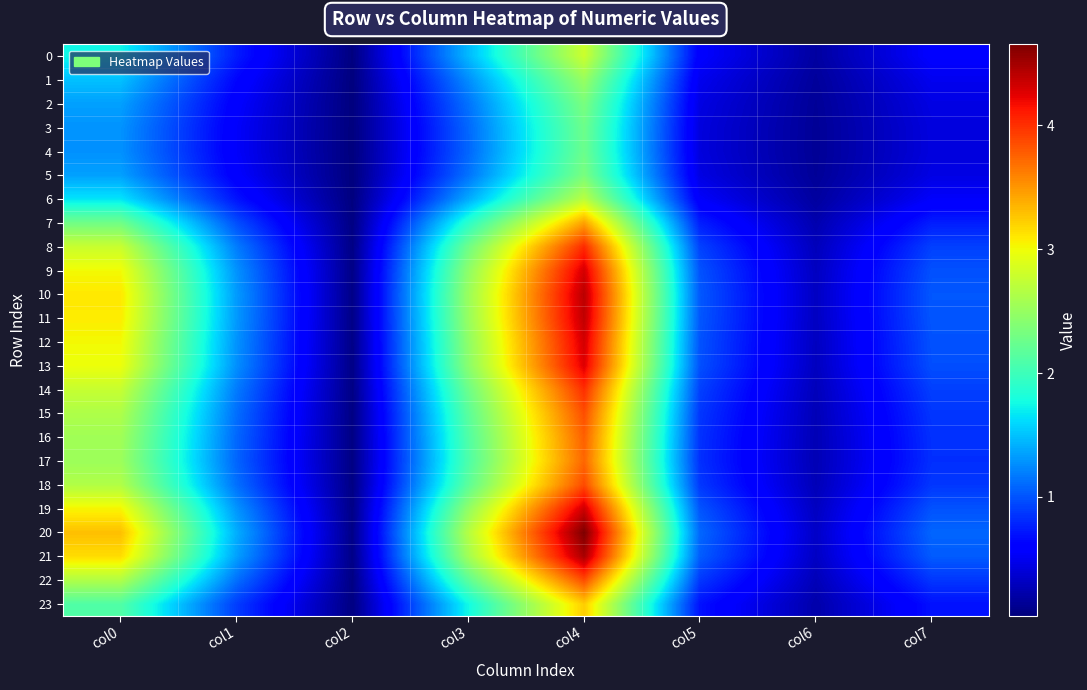

Reading left to right, transcribe all the data shown in this chart.

0: col0=1.7	col1=0.7	col2=0.0	col3=1.5	col4=2.8	col5=0.6	col6=0.2	col7=0.6
1: col0=1.5	col1=0.6	col2=0.0	col3=1.3	col4=2.5	col5=0.5	col6=0.2	col7=0.5
2: col0=1.3	col1=0.6	col2=0.0	col3=1.1	col4=2.3	col5=0.4	col6=0.1	col7=0.4
3: col0=1.3	col1=0.5	col2=0.0	col3=1.1	col4=2.3	col5=0.4	col6=0.1	col7=0.4
4: col0=1.3	col1=0.5	col2=0.0	col3=1.1	col4=2.3	col5=0.4	col6=0.1	col7=0.4
5: col0=1.3	col1=0.6	col2=0.0	col3=1.1	col4=2.3	col5=0.4	col6=0.1	col7=0.4
6: col0=1.7	col1=0.7	col2=0.0	col3=1.4	col4=2.7	col5=0.5	col6=0.2	col7=0.5
7: col0=2.3	col1=1.0	col2=0.1	col3=1.9	col4=3.4	col5=0.8	col6=0.2	col7=0.8
8: col0=2.8	col1=1.2	col2=0.1	col3=2.3	col4=4.0	col5=0.9	col6=0.3	col7=0.9
9: col0=3.0	col1=1.3	col2=0.1	col3=2.5	col4=4.3	col5=1.0	col6=0.3	col7=1.0
10: col0=3.1	col1=1.3	col2=0.1	col3=2.5	col4=4.4	col5=1.0	col6=0.3	col7=1.0
11: col0=3.1	col1=1.3	col2=0.1	col3=2.5	col4=4.4	col5=1.0	col6=0.3	col7=1.0
12: col0=3.0	col1=1.3	col2=0.1	col3=2.5	col4=4.3	col5=1.0	col6=0.3	col7=1.0
13: col0=3.0	col1=1.3	col2=0.1	col3=2.4	col4=4.3	col5=1.0	col6=0.3	col7=1.0
14: col0=2.8	col1=1.2	col2=0.1	col3=2.3	col4=4.0	col5=0.9	col6=0.3	col7=0.9
15: col0=2.6	col1=1.1	col2=0.1	col3=2.2	col4=3.9	col5=0.9	col6=0.3	col7=0.9
16: col0=2.6	col1=1.1	col2=0.1	col3=2.1	col4=3.8	col5=0.8	col6=0.3	col7=0.8
17: col0=2.5	col1=1.1	col2=0.1	col3=2.1	col4=3.7	col5=0.8	col6=0.3	col7=0.8
18: col0=2.6	col1=1.1	col2=0.1	col3=2.2	col4=3.9	col5=0.9	col6=0.3	col7=0.9
19: col0=3.0	col1=1.3	col2=0.1	col3=2.5	col4=4.3	col5=1.0	col6=0.3	col7=1.0
20: col0=3.3	col1=1.4	col2=0.1	col3=2.7	col4=4.7	col5=1.1	col6=0.3	col7=1.1
21: col0=3.2	col1=1.3	col2=0.1	col3=2.6	col4=4.5	col5=1.0	col6=0.3	col7=1.0
22: col0=2.6	col1=1.1	col2=0.1	col3=2.2	col4=3.9	col5=0.9	col6=0.3	col7=0.9
23: col0=2.1	col1=0.9	col2=0.1	col3=1.8	col4=3.2	col5=0.7	col6=0.2	col7=0.7